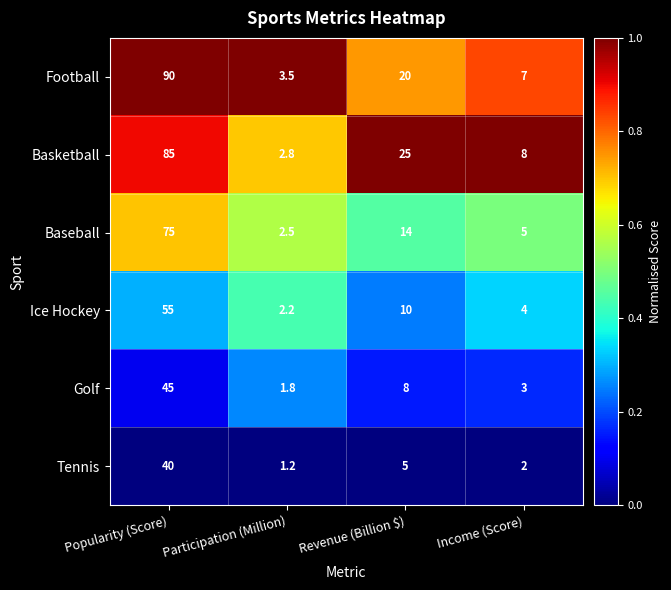

The Basketball series shows 2.8 at Participation (Million). True or false?

True